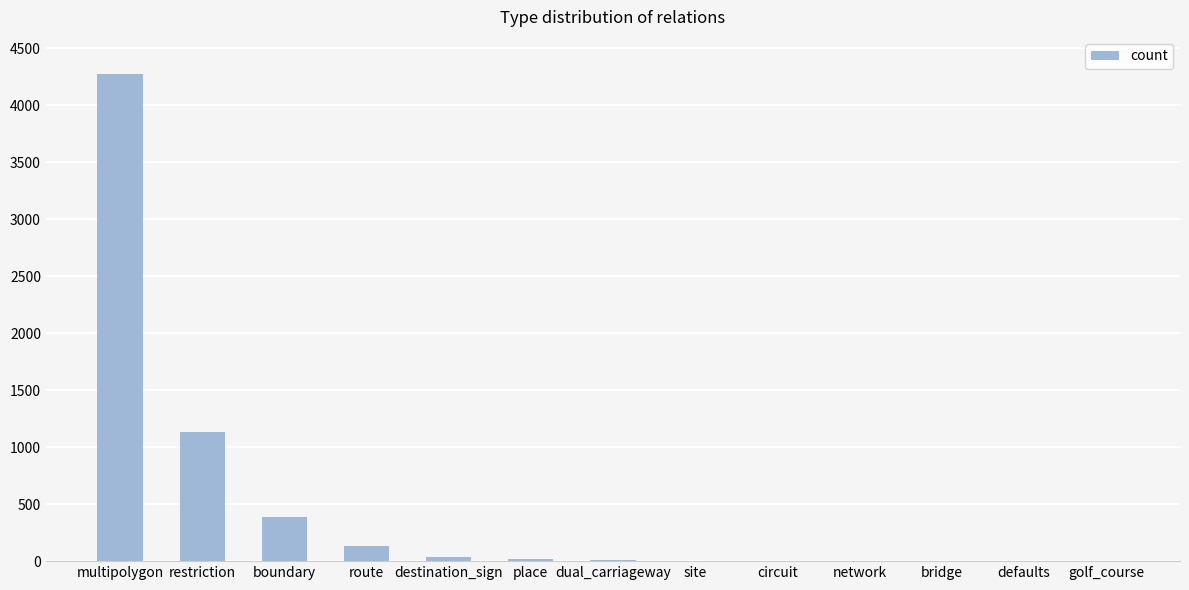

What is the change in value from multipolygon to route?

-4140